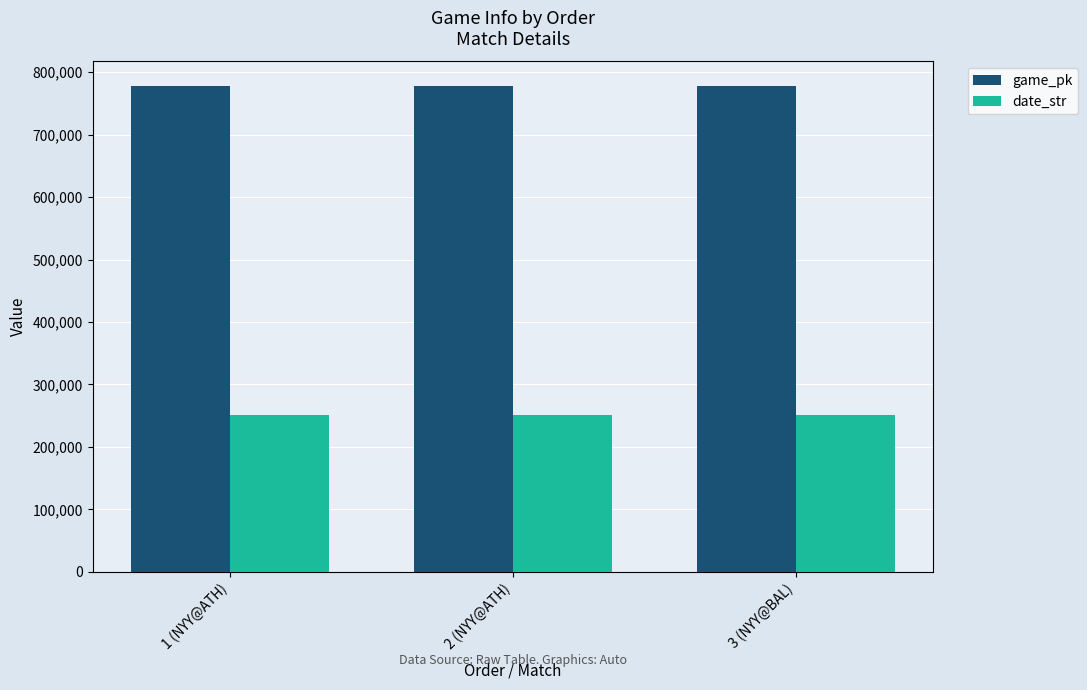

What is the total value across all series at 2 (NYY@ATH)?

1028503